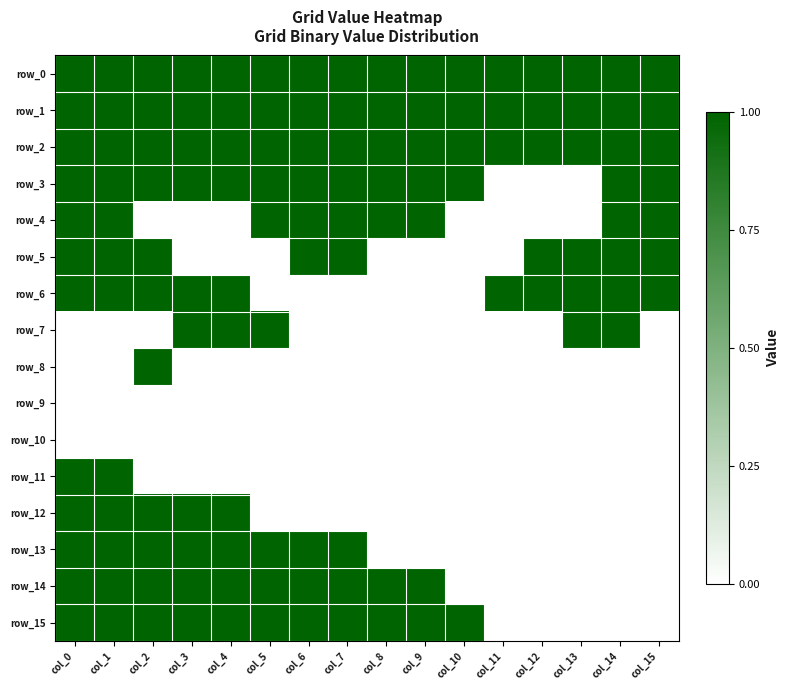

The value of row_8 at col_6 is 0. True or false?

True